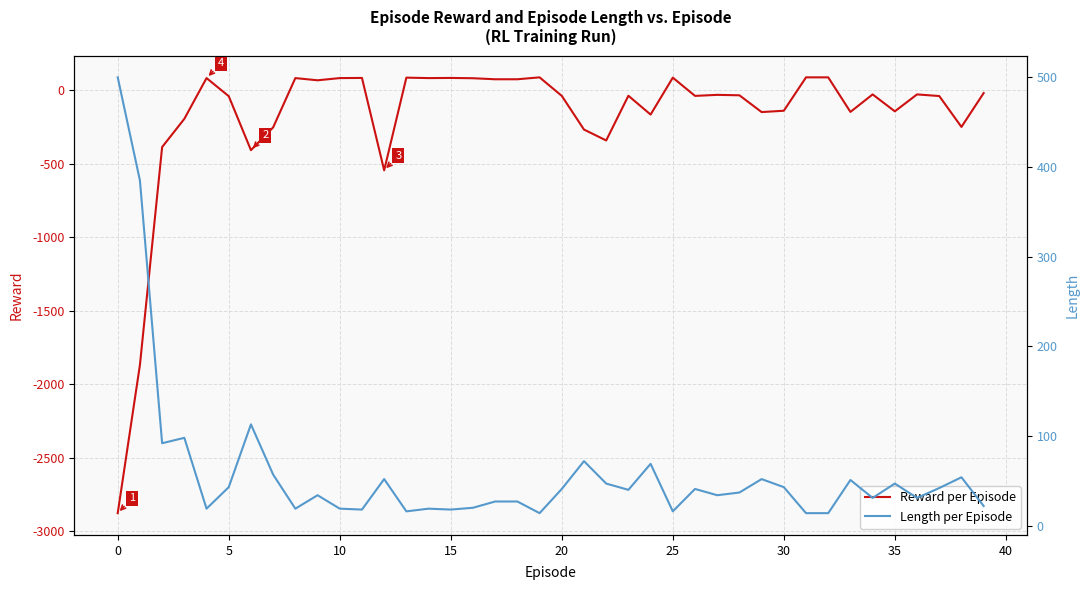

Count the number of categories in the chart.

40